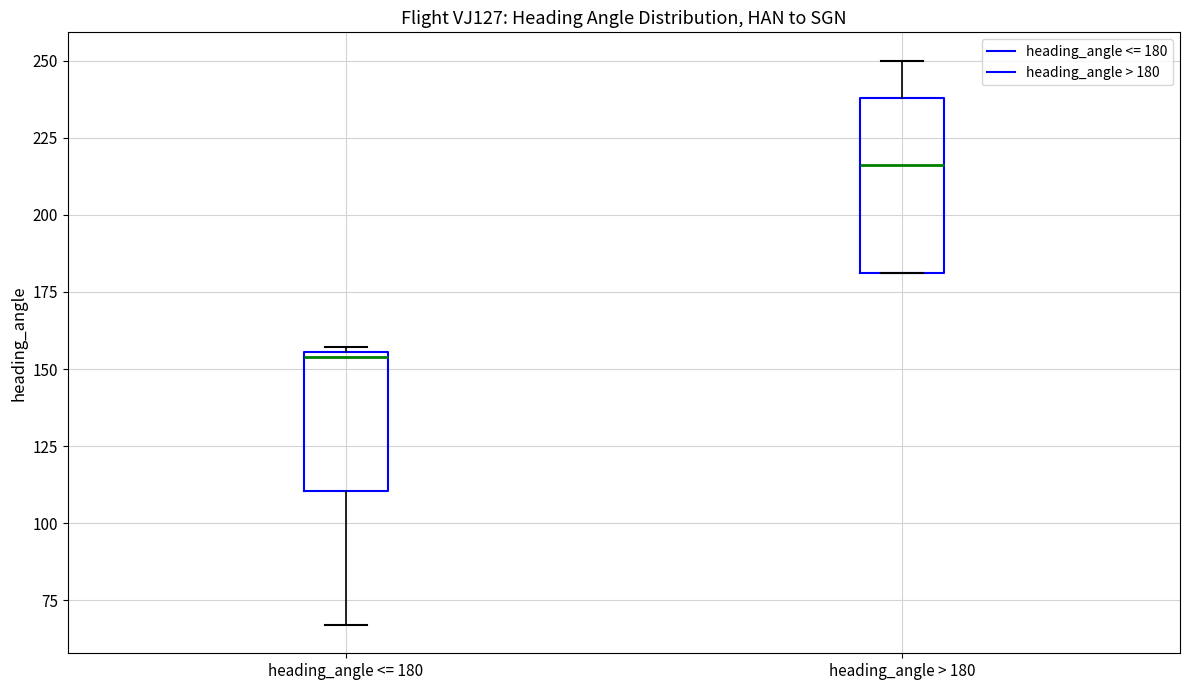

Where does the median line of the box for heading_angle > 180 sit on the y-axis? The values are not printed on the chart, so give them approximately, as read against the axis.

215